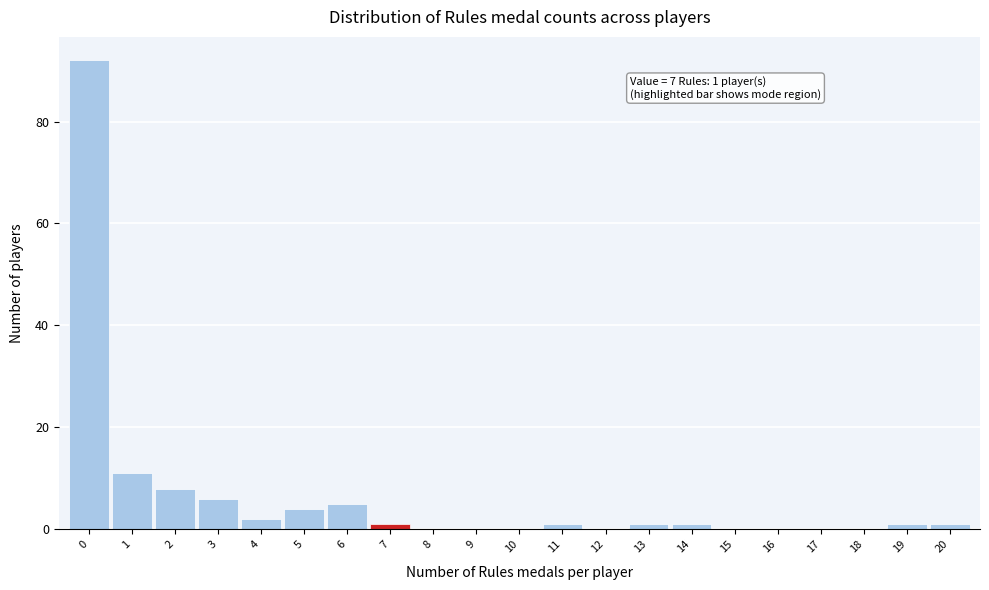

Over which range of the x-axis is the bar tallest?

-0.5 to 0.5